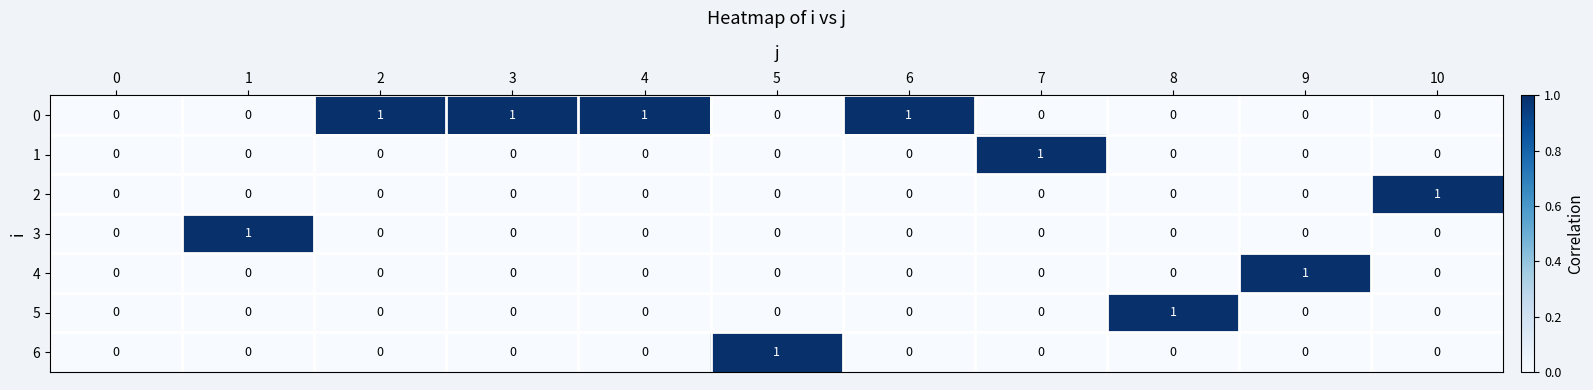

The 4 series shows 0 at 3. True or false?

True